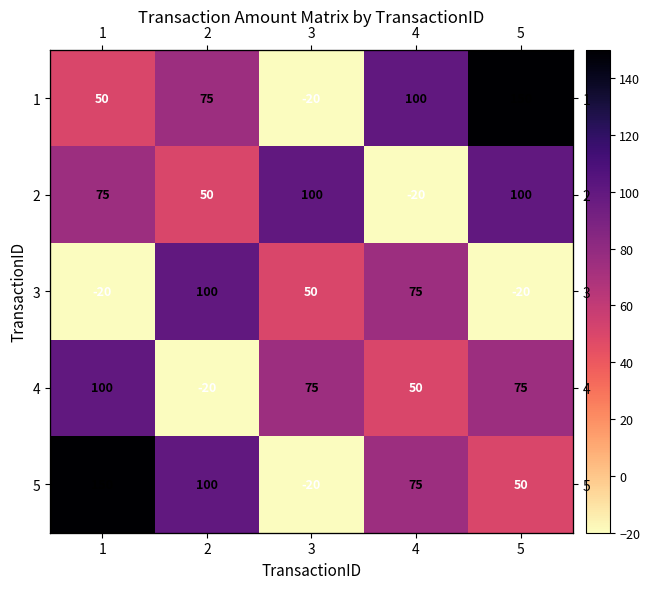

How many series are shown in this chart?

5